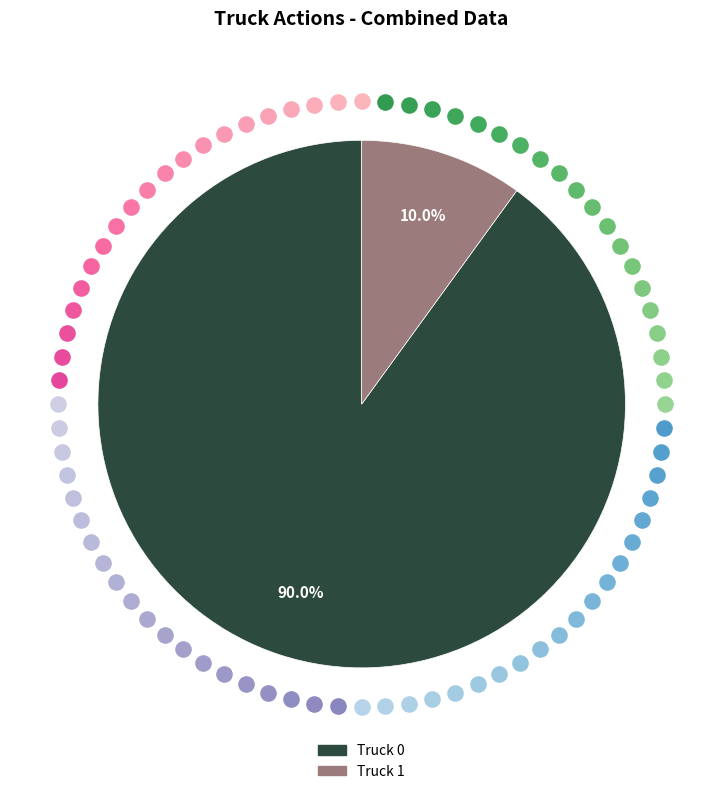

Is it true that Truck 0 is 90% of the pie?

True